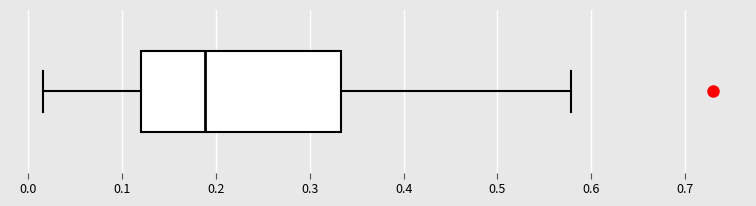

Read this box plot against the x-axis: the position of the median line, the range covered by the box, and the ends of both whiskers. The values are not printed on the chart, so give them approximately, as read against the axis.

median 0.19, box 0.12 to 0.33, whiskers 0.02 to 0.58